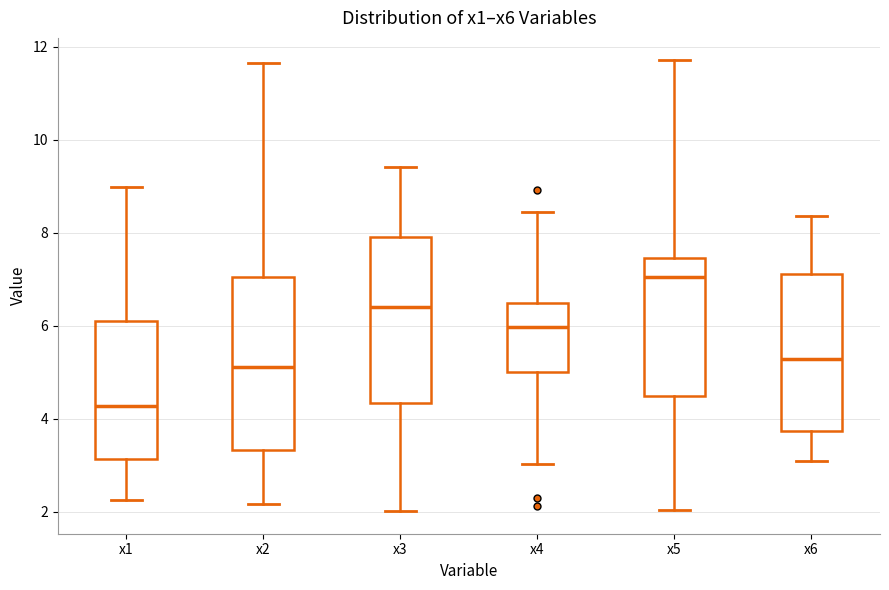

Which box's median line is the highest?

x5